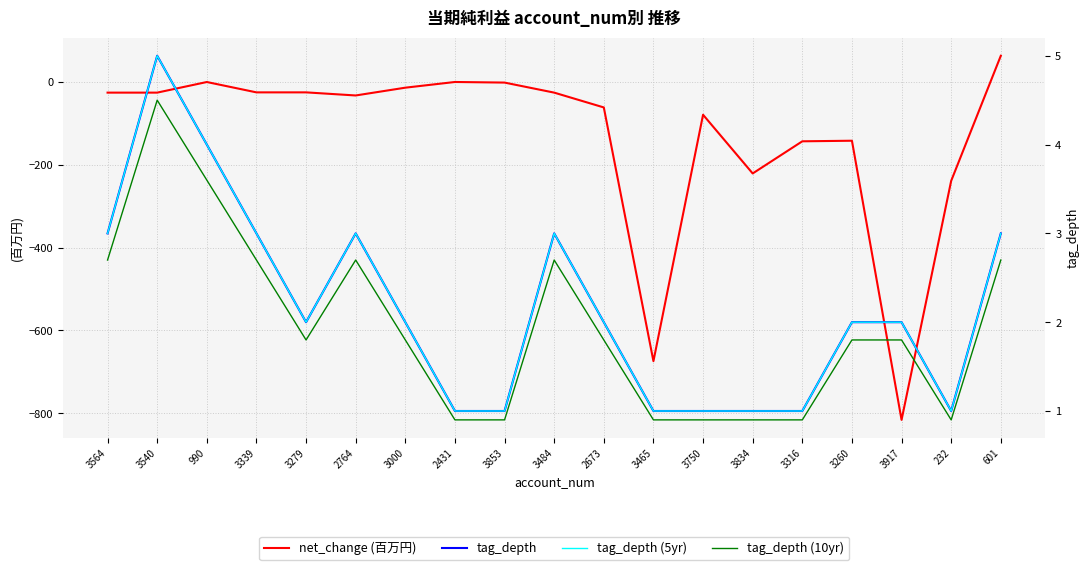

How many lines are shown in the chart?

4